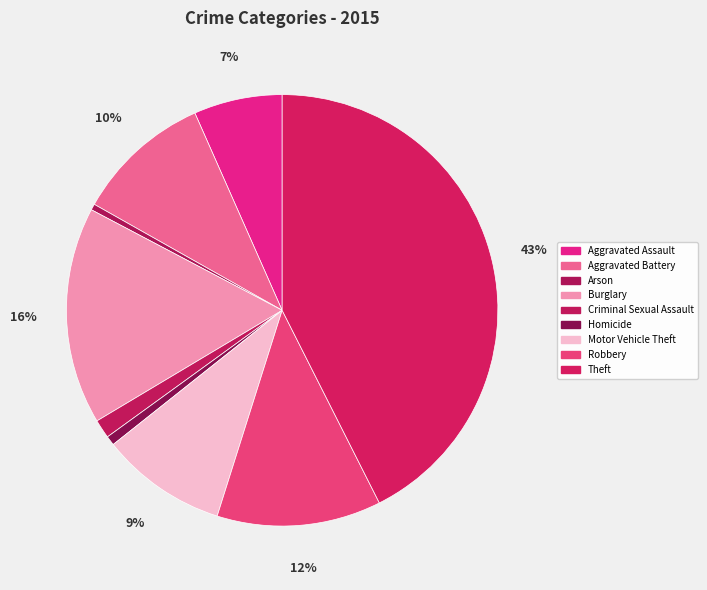

True or false: Arson accounts for 14% of the total.

False